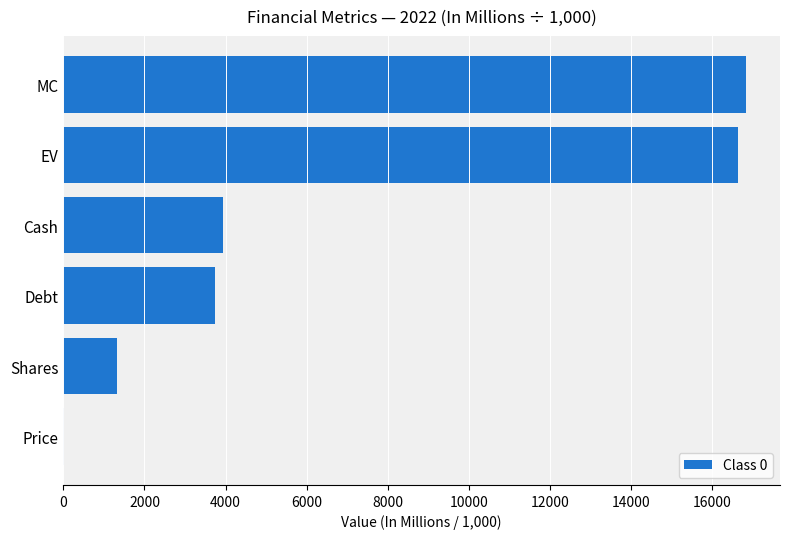

Where is the data nearest to the value 8420?

Cash